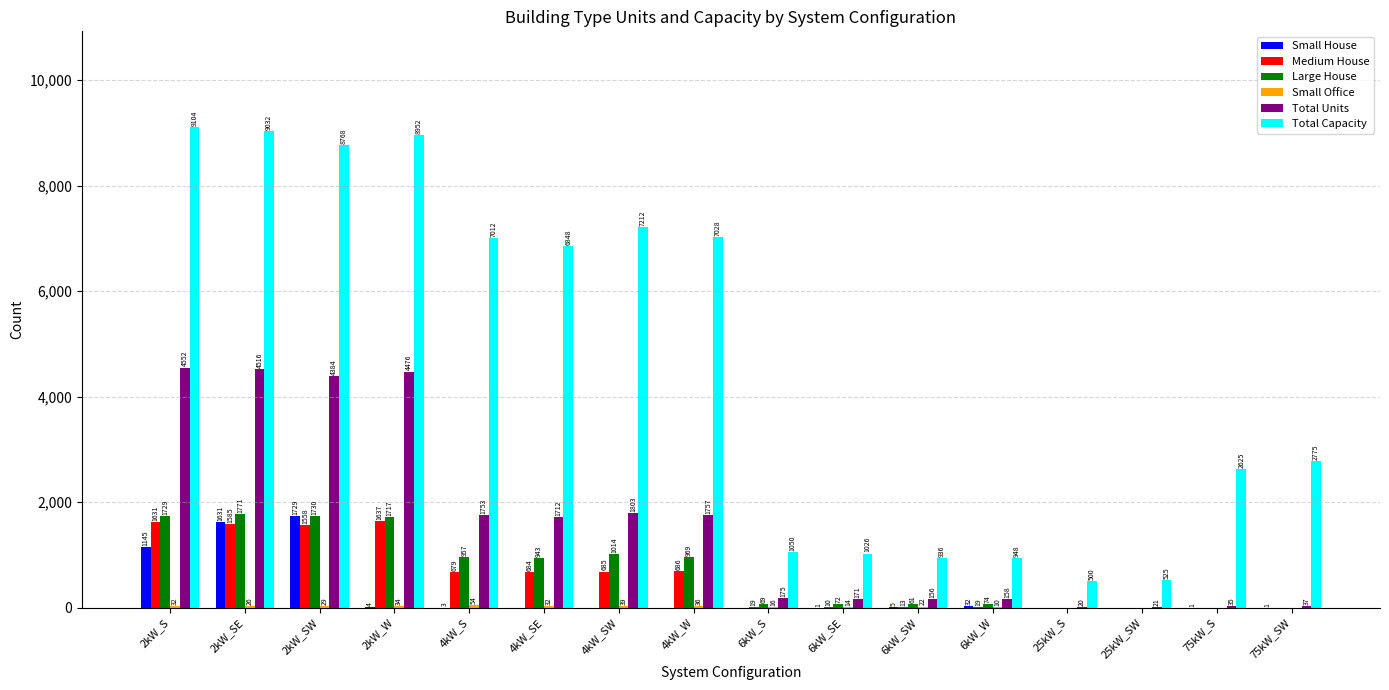

Is the value of Total Capacity at 6kW_SE greater than the value of Total Units at 2kW_W?

No